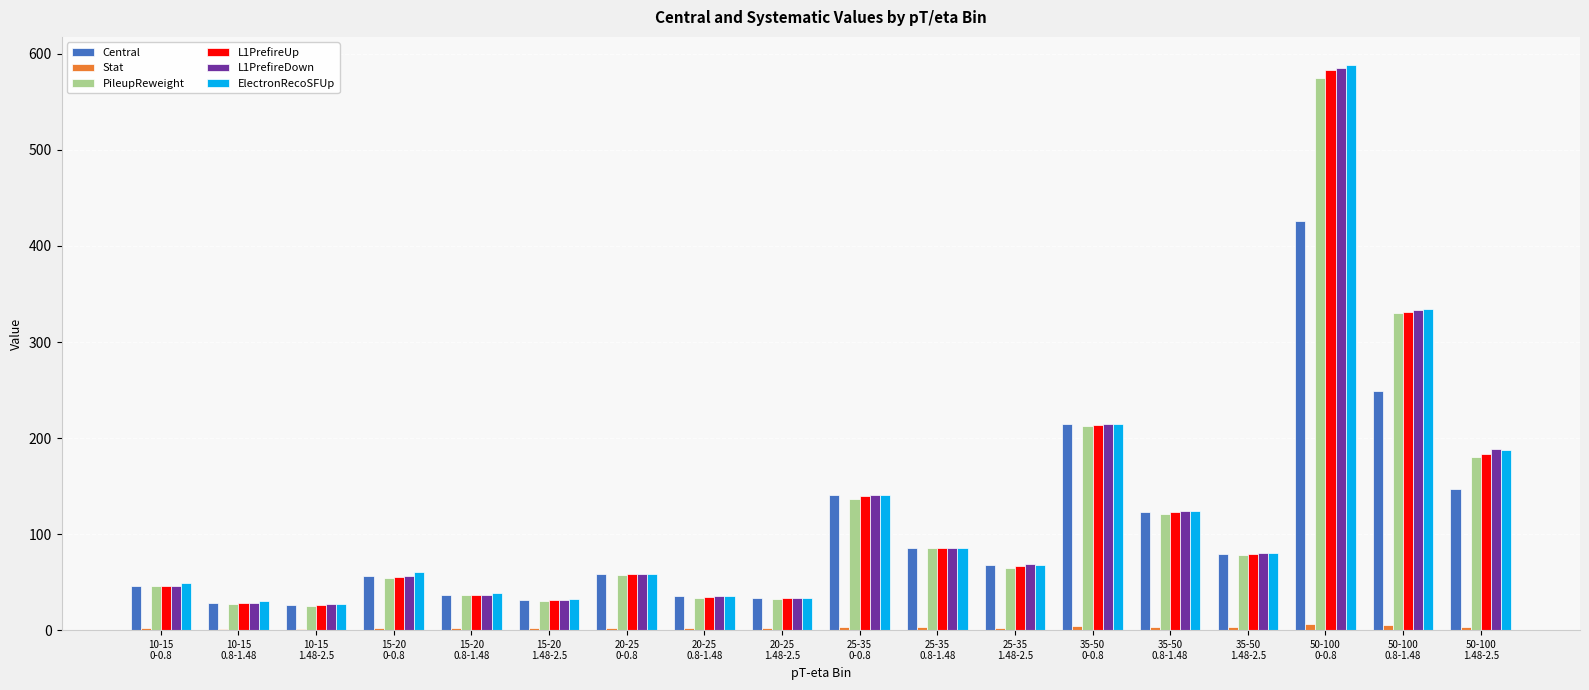

What are all the series names shown in the legend?

Central, Stat, PileupReweight, L1PrefireUp, L1PrefireDown, ElectronRecoSFUp